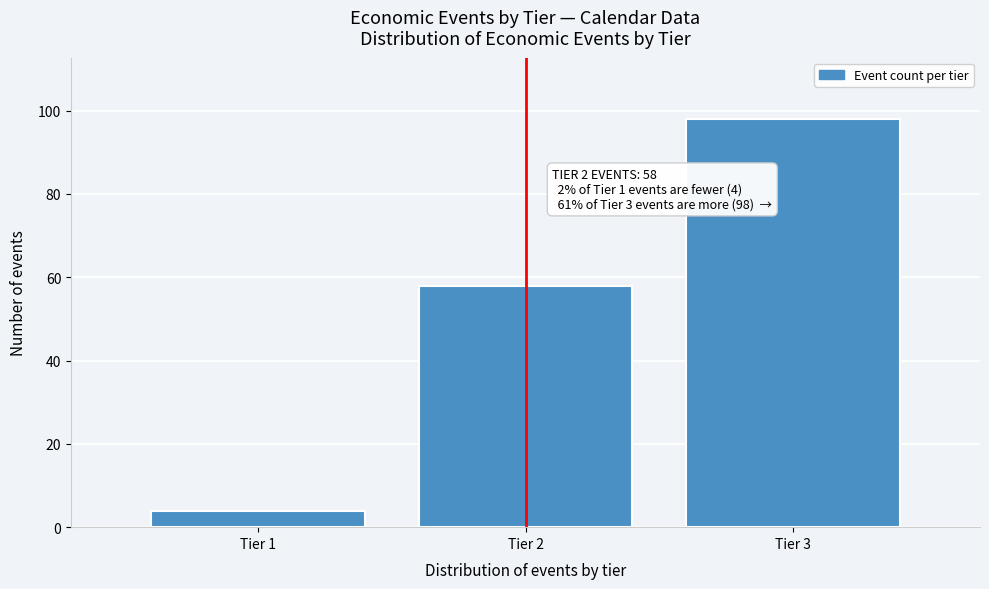

Reading left to right, what are all the values shown in this chart?

4	58	98